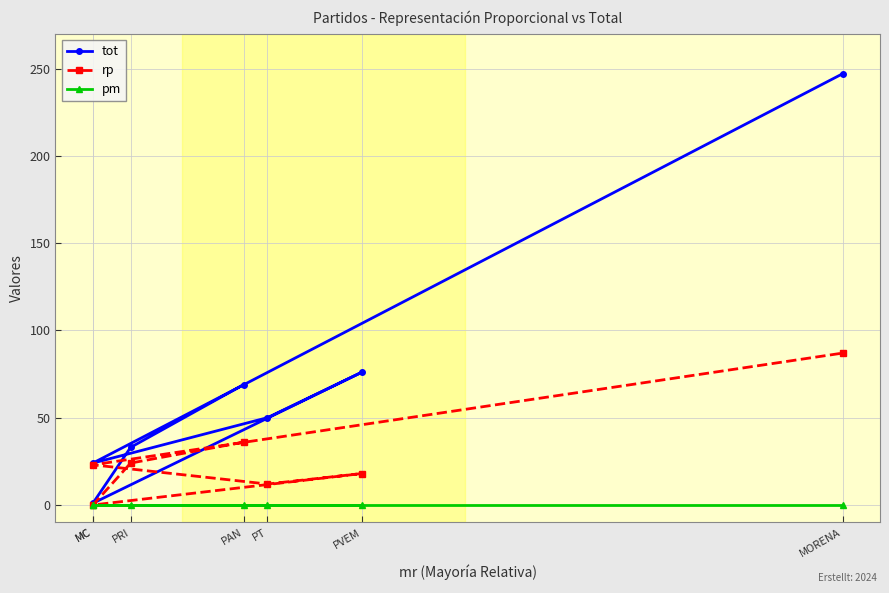

What is the greatest value displayed?

247